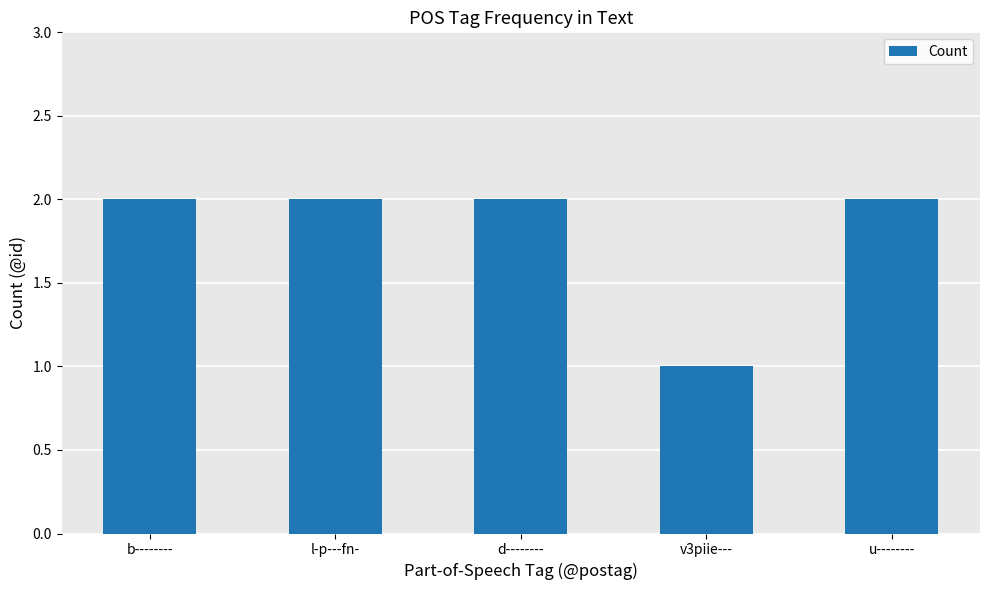

What is the ratio of the value at u-------- to the value at v3piie---?

2.0